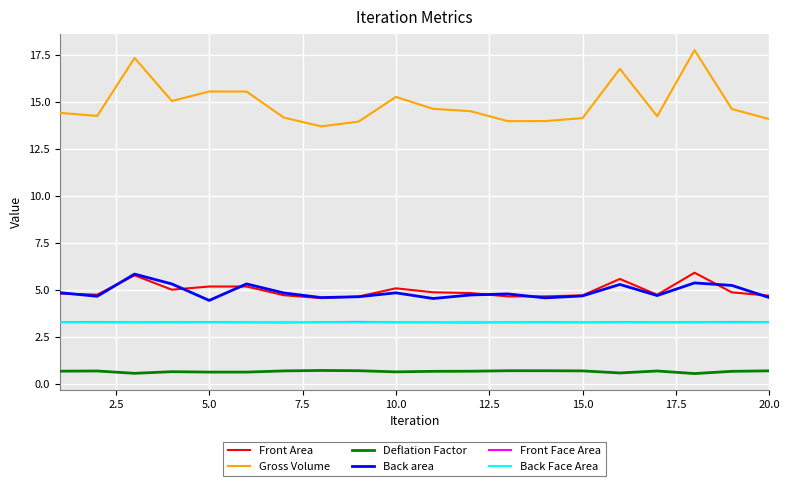

True or false: Back Face Area and Back area cross at least once.

False